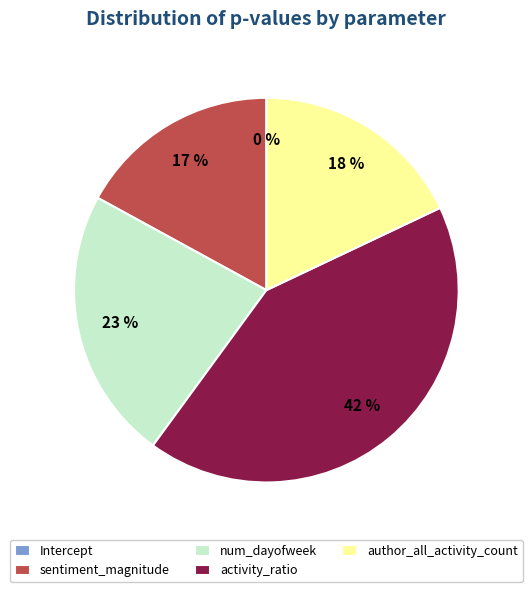

Rank the categories by value from highest to lowest.

activity_ratio, num_dayofweek, author_all_activity_count, sentiment_magnitude, Intercept